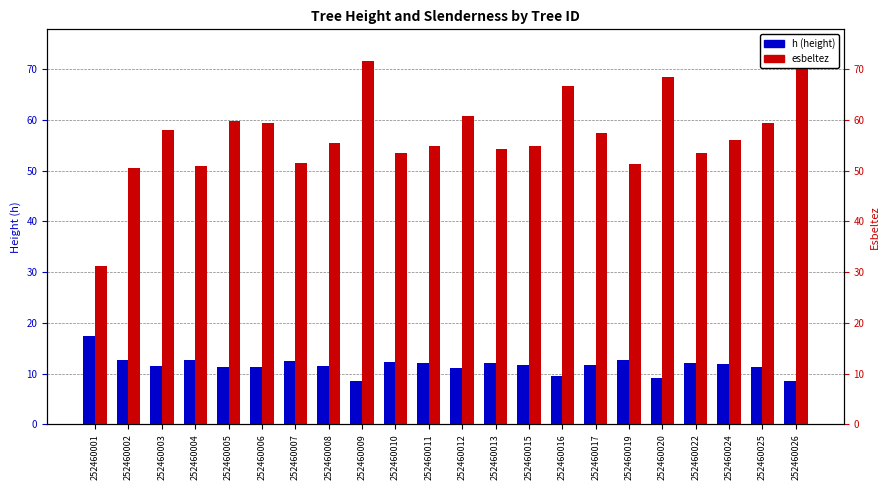

At which label does esbeltez reach its peak?

252460026